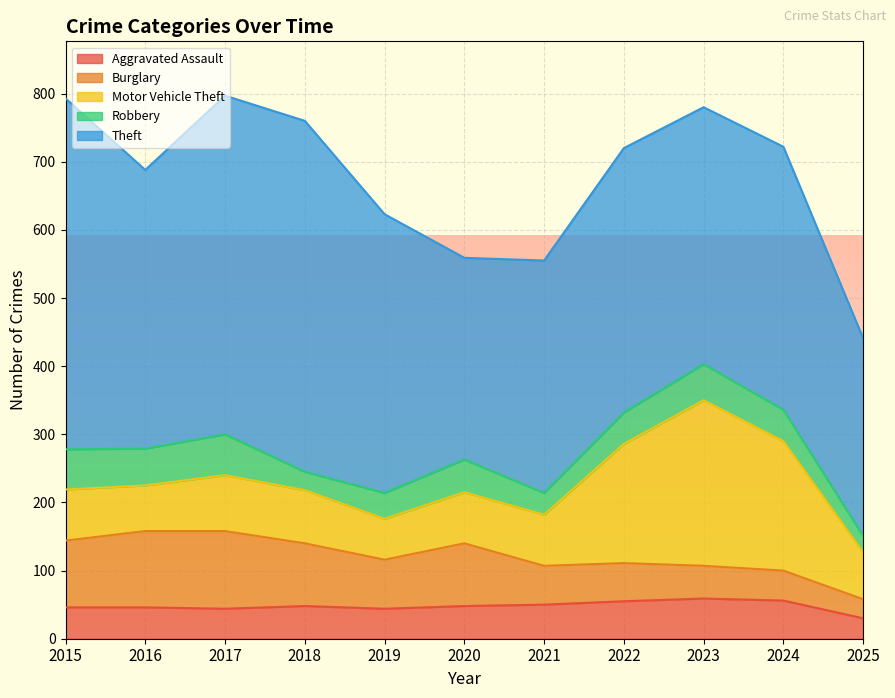

True or false: Robbery and Aggravated Assault cross at least once.

True